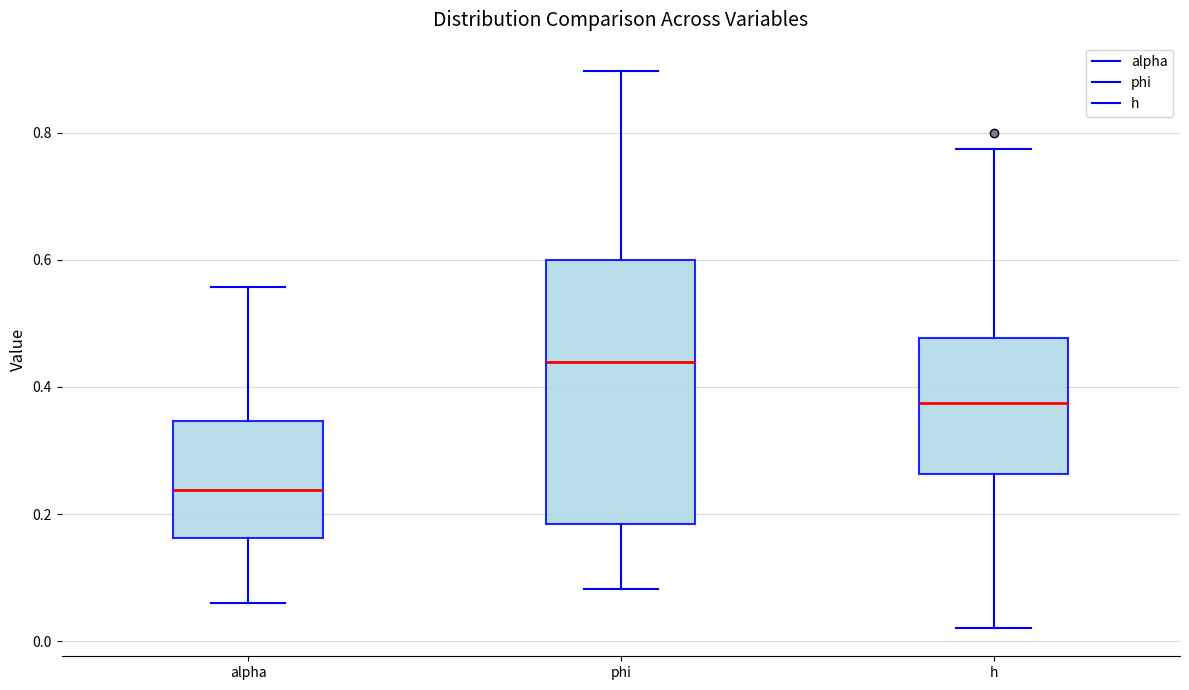

Where does the upper whisker of the box for alpha end on the y-axis? The values are not printed on the chart, so give them approximately, as read against the axis.

0.56